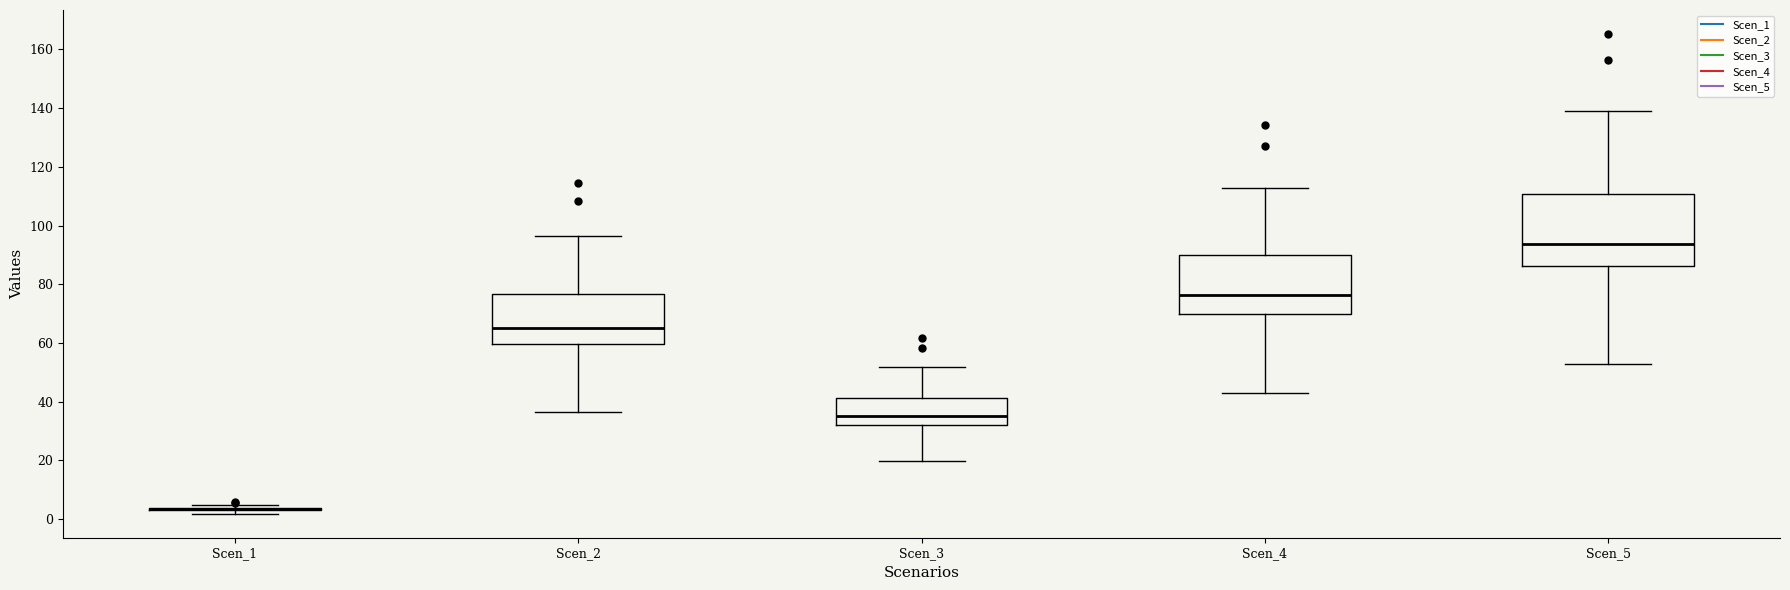

Reading left to right, read every box against the y-axis: the position of its median line, the range the box covers, and the ends of its whiskers. The values are not printed on the chart, so give them approximately, as read against the axis.

Scen_1: box collapsed to a line at 4, whiskers 2 to 4
Scen_2: median 66, box 60 to 76, whiskers 36 to 96
Scen_3: median 36, box 32 to 42, whiskers 20 to 52
Scen_4: median 76, box 70 to 90, whiskers 42 to 112
Scen_5: median 94, box 86 to 110, whiskers 52 to 138